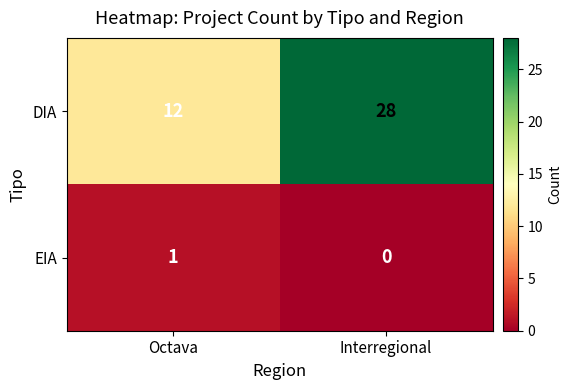

Between Octava and Interregional, which series saw the biggest shift?

DIA